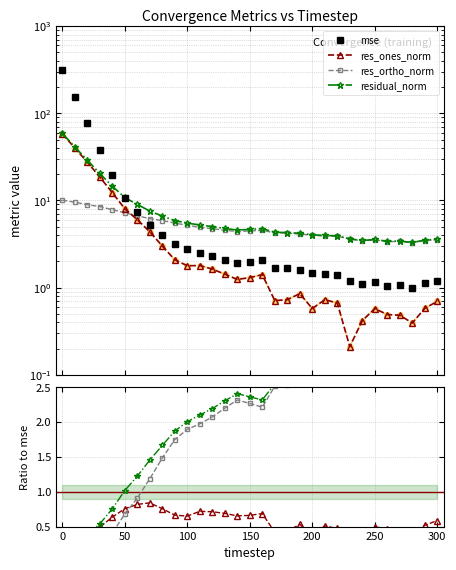

What is the sum of the mse values at 120 and 260?

3.3